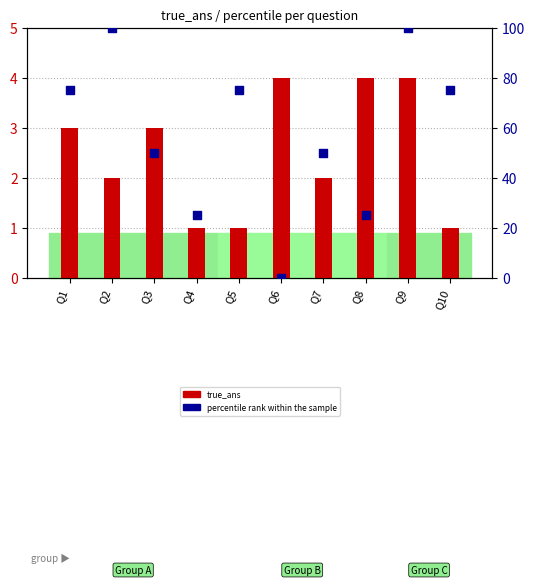

Which series has the largest total across all categories?

percentile rank within the sample